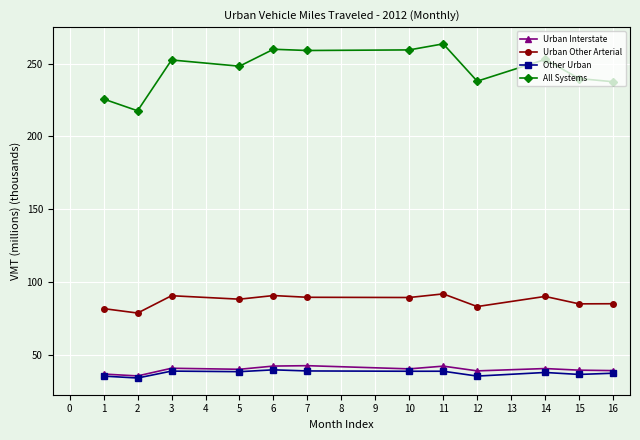

What is the highest value of the All Systems series?

263.6